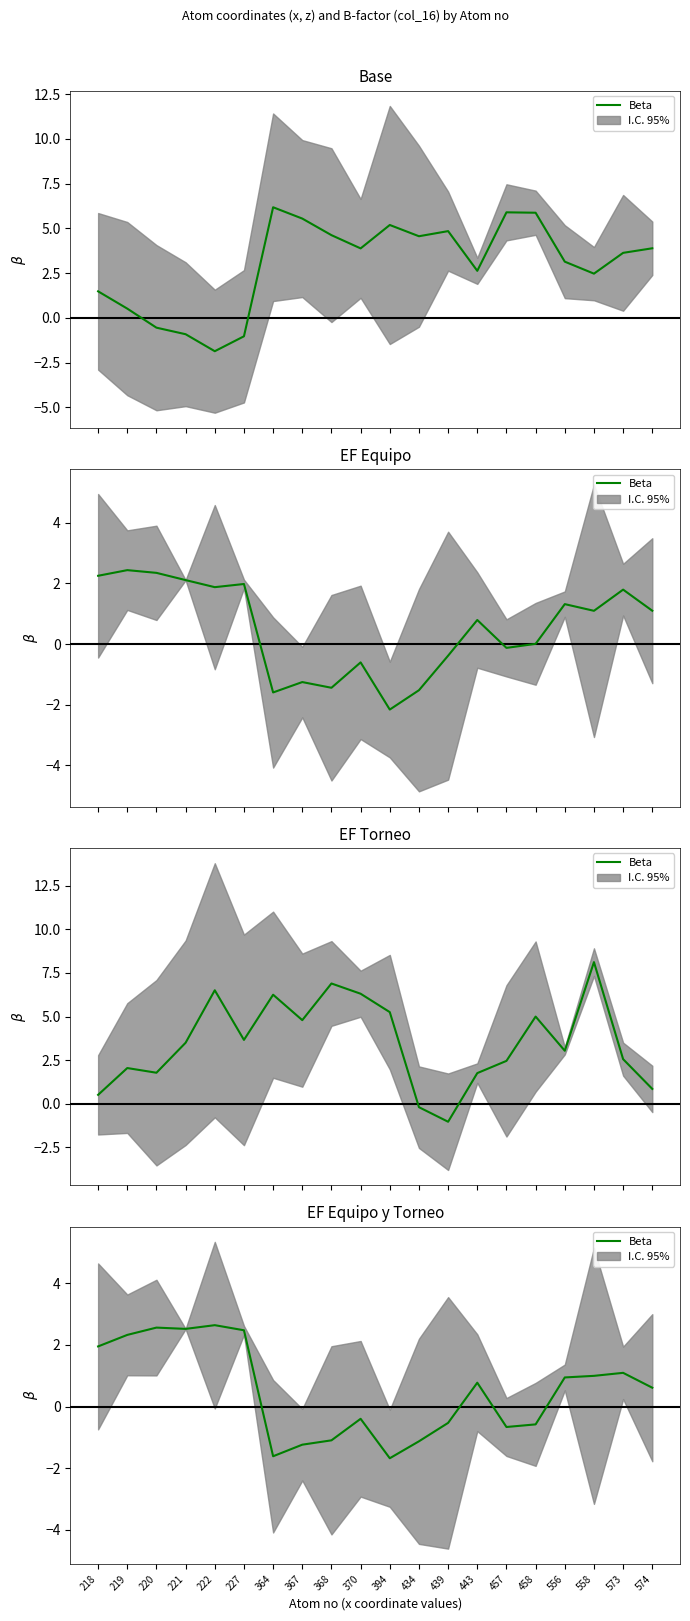

What is the value of the 11th point from the left?

-1.7